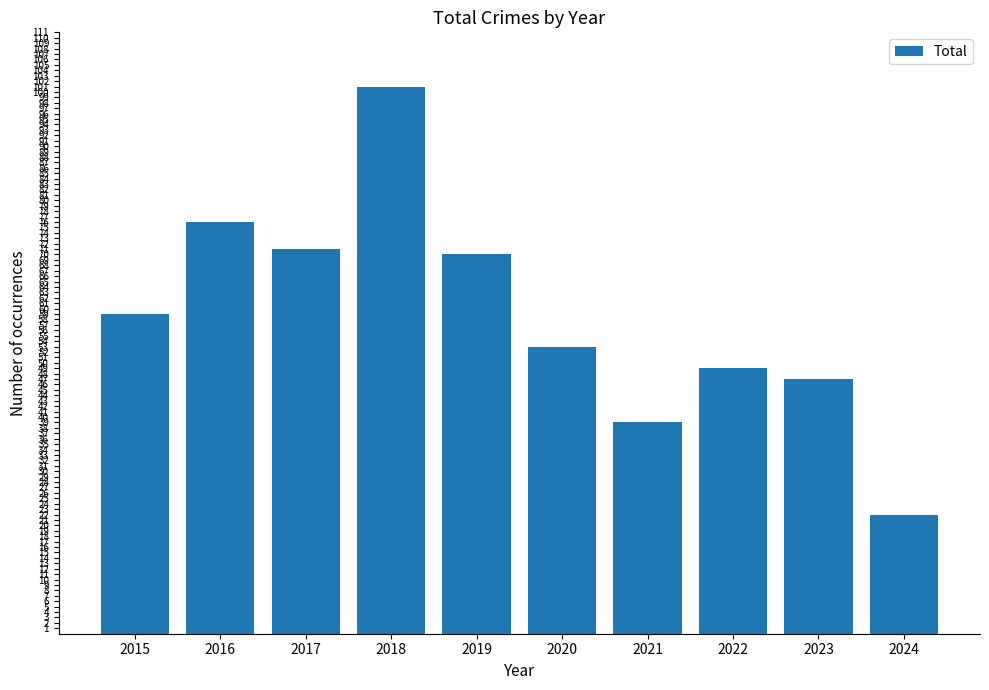

What is the difference between the second highest and second lowest values?

37